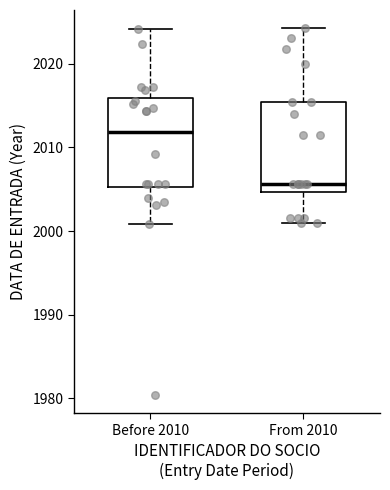

Which box's median line is the highest?

Before 2010